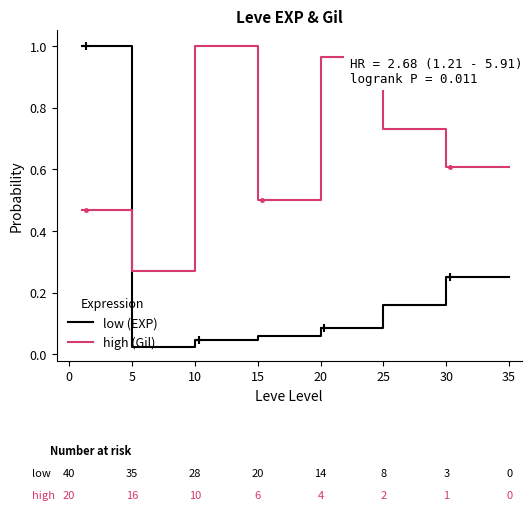

Which series has the largest total across all categories?

high (Gil)